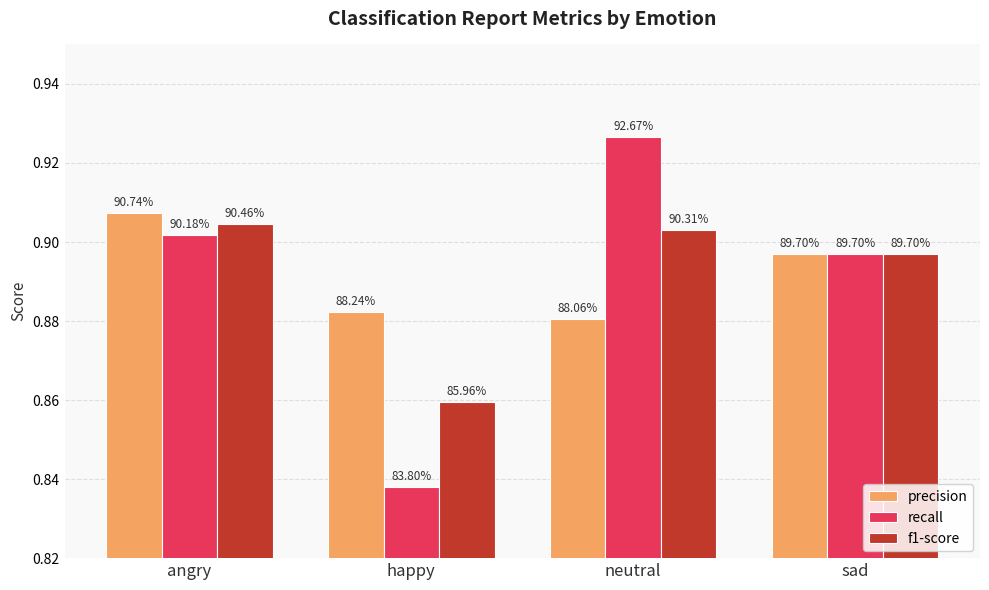

The value of precision at sad is 0.9. True or false?

True